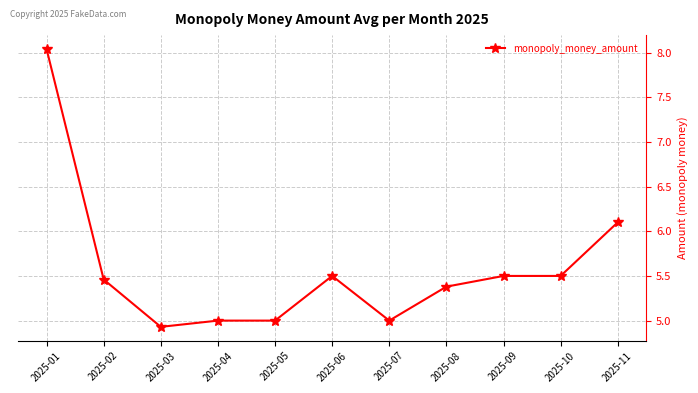

At which category does the chart reach its peak across all series?

2025-01